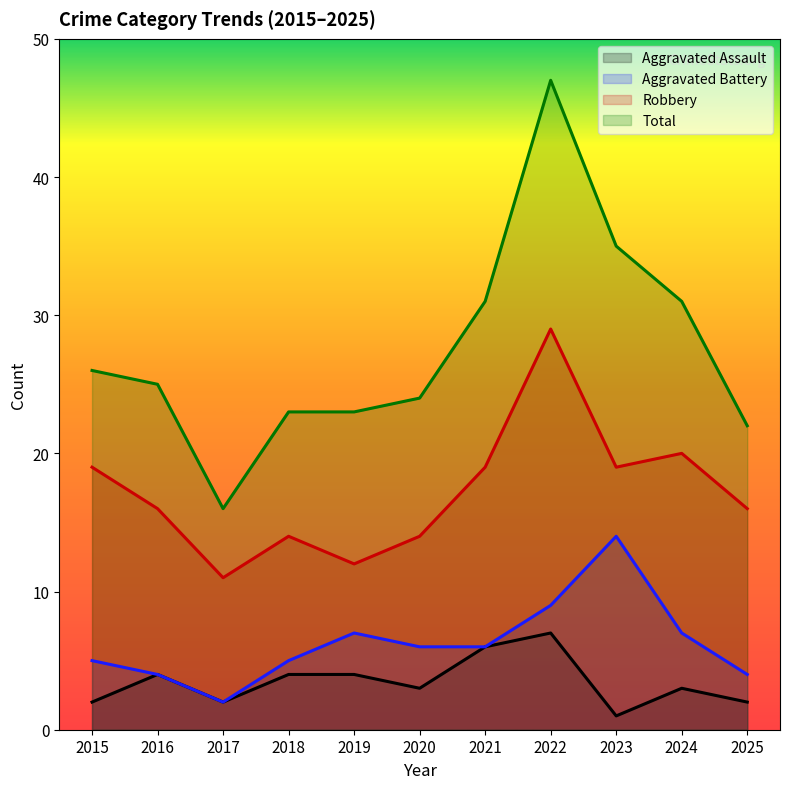

True or false: Total and Aggravated Assault cross at least once.

False